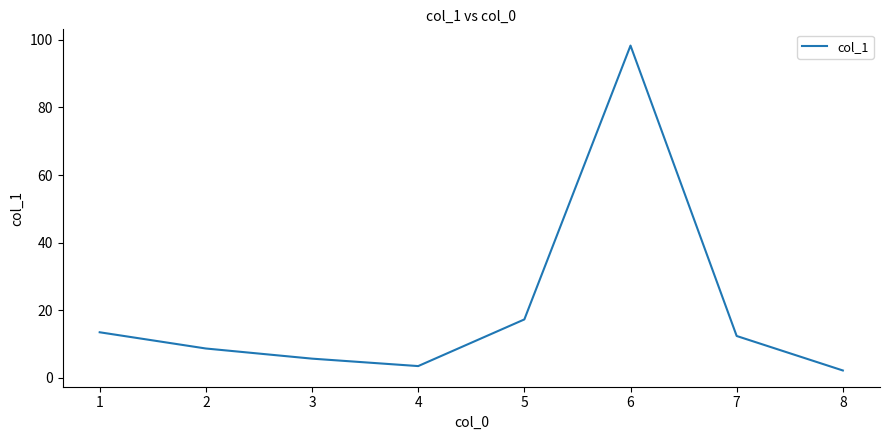

Which has a higher value, 3 or 5?

5